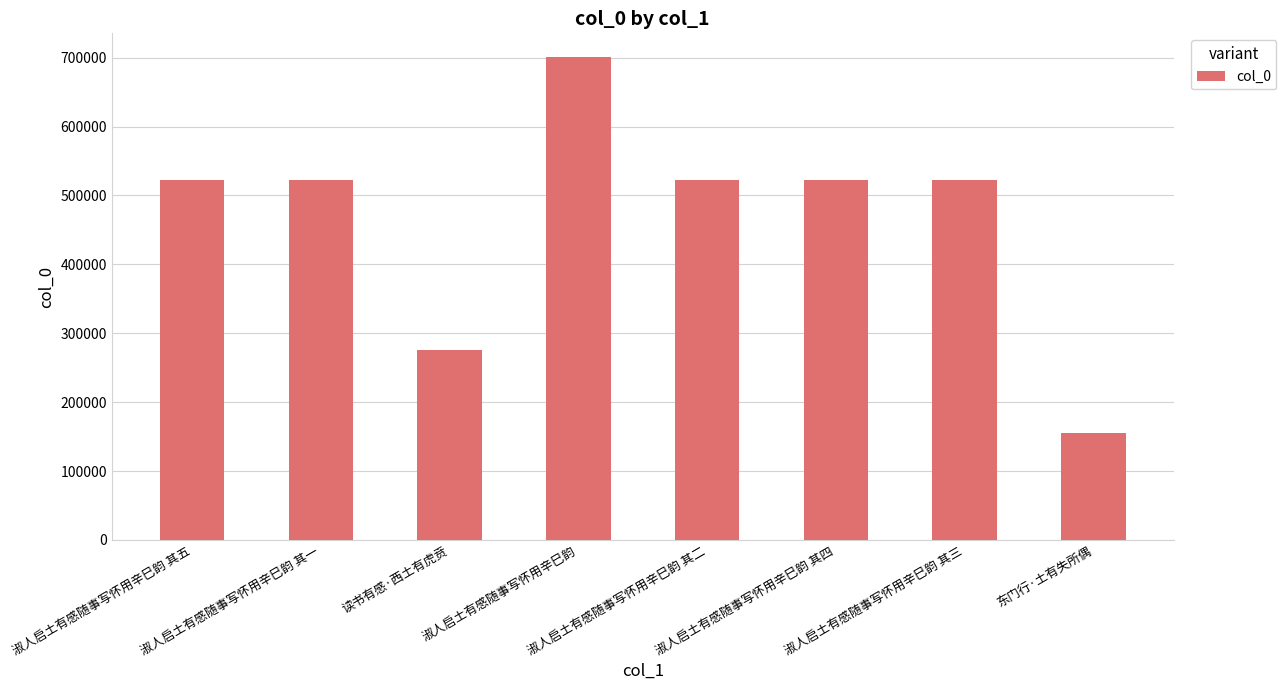

What is the average value?

467756